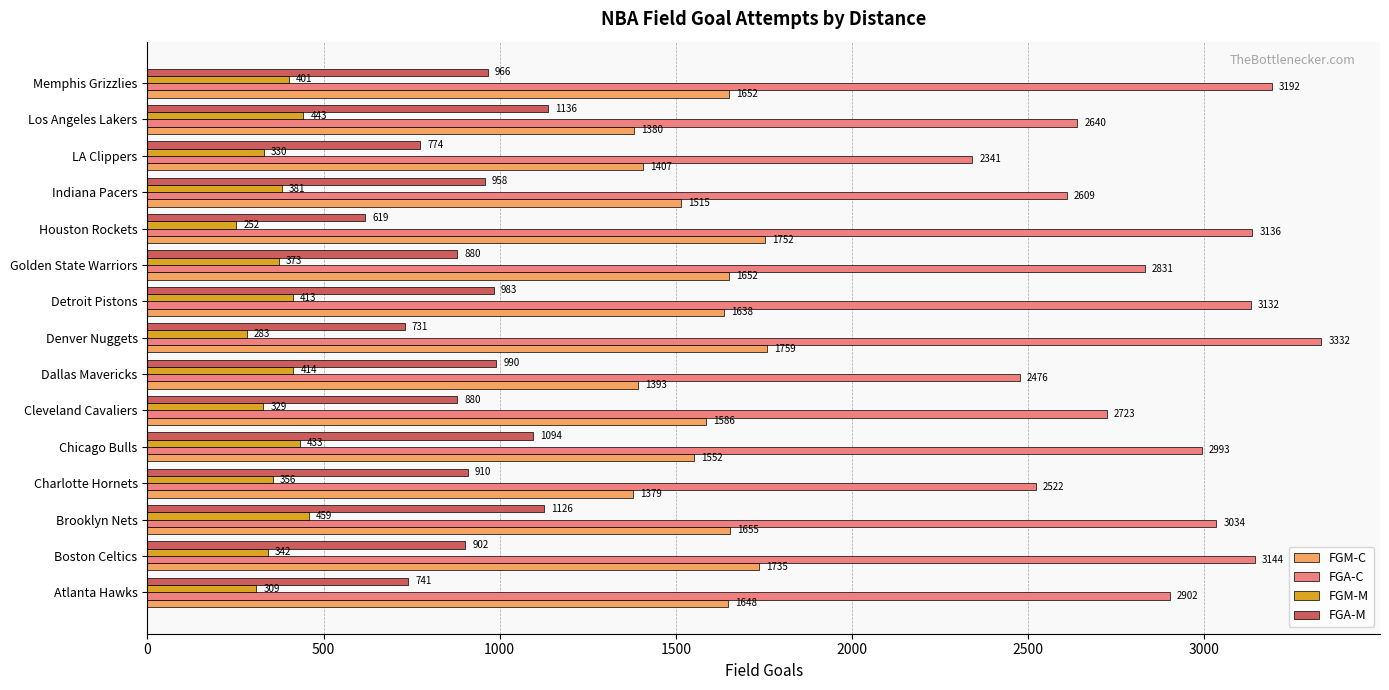

True or false: FGM-M has a value of 356 at Charlotte Hornets.

True